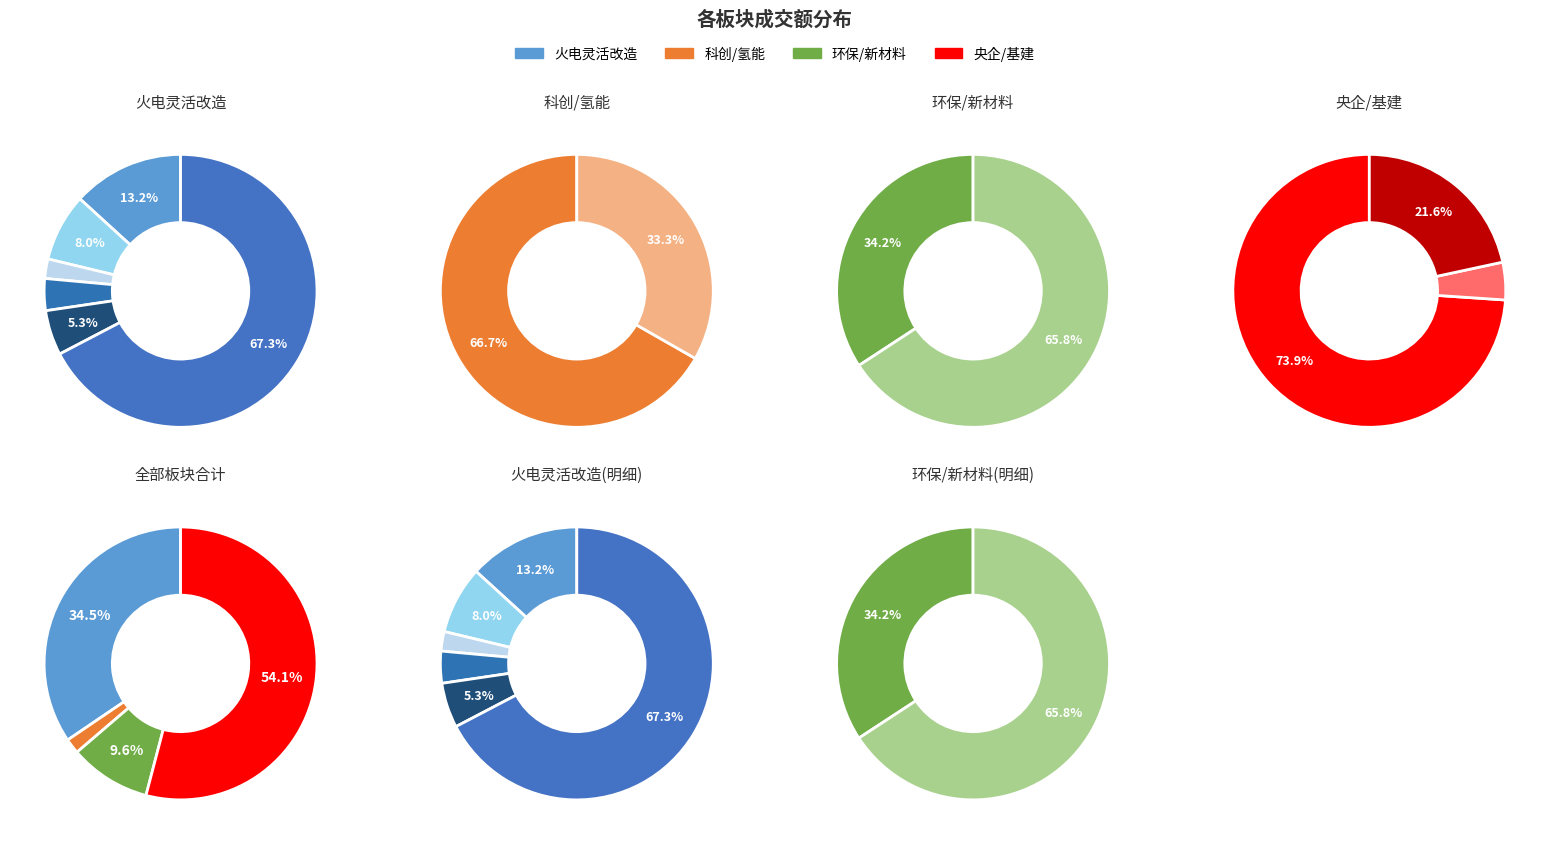

What is the ratio of the value at 西子洁能 to the value at 清新环境?

4.9